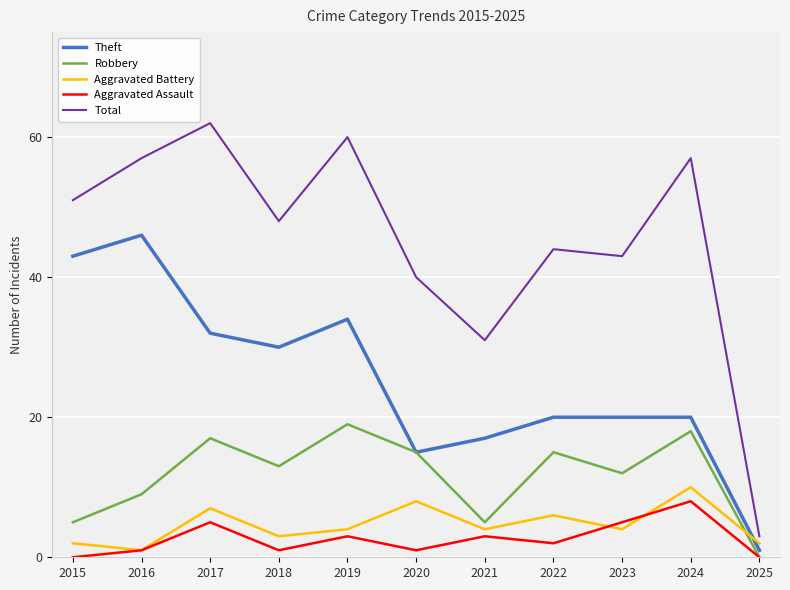

What value does the Aggravated Assault series have at 2017?

5